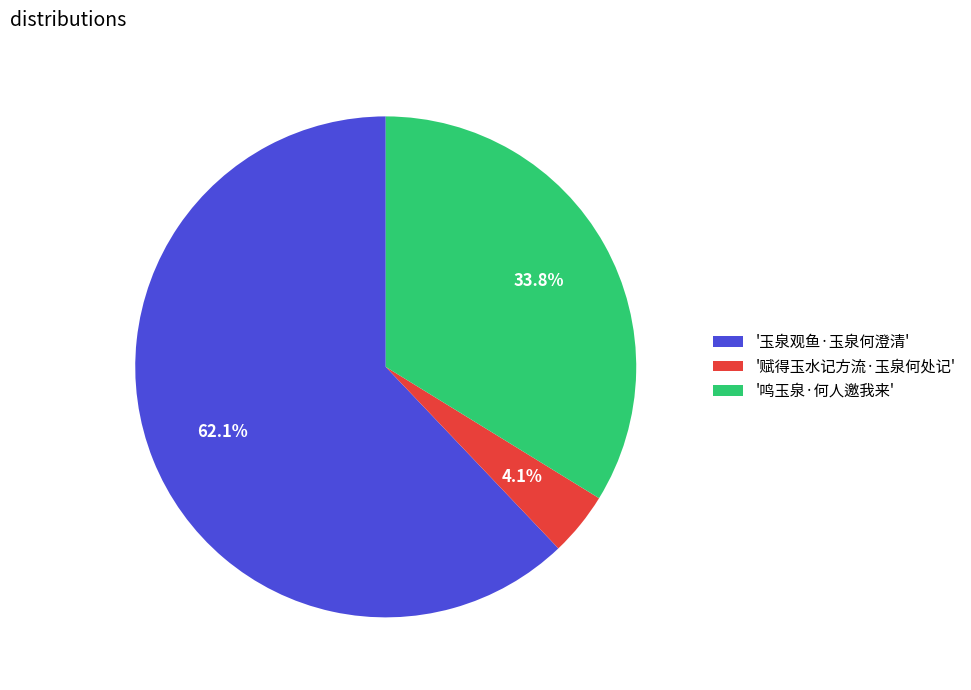

Is there any slice that represents more than half of the pie?

Yes